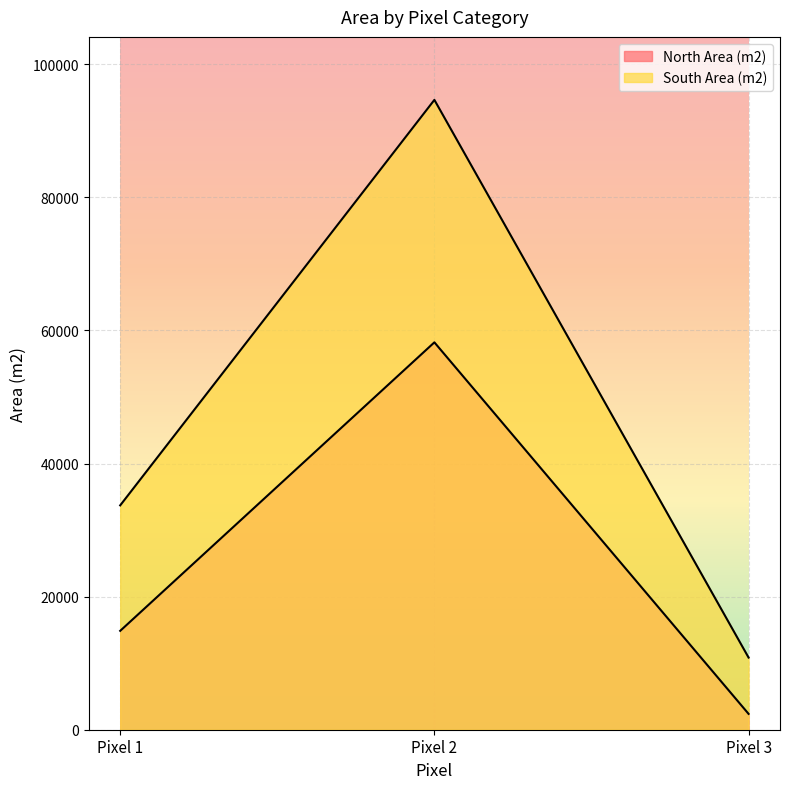

What is the spread (max minus min) of values at Pixel 3?

8460.6